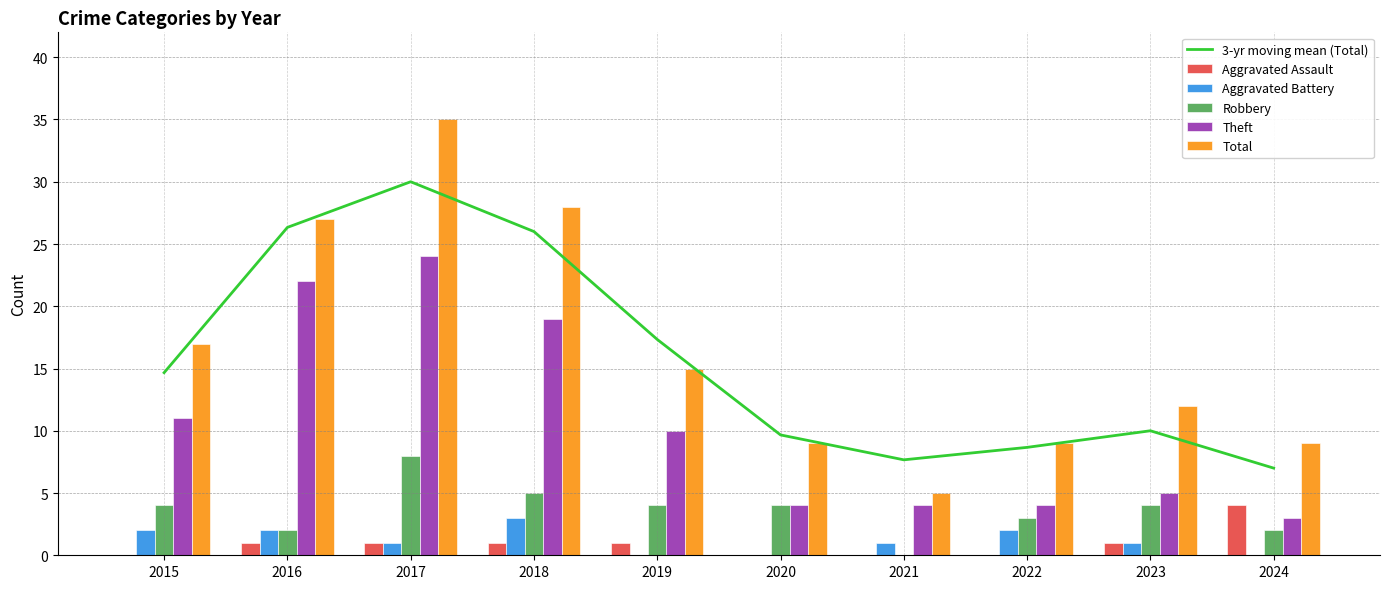

How many values in the 3-yr moving mean (Total) series exceed 14?

5